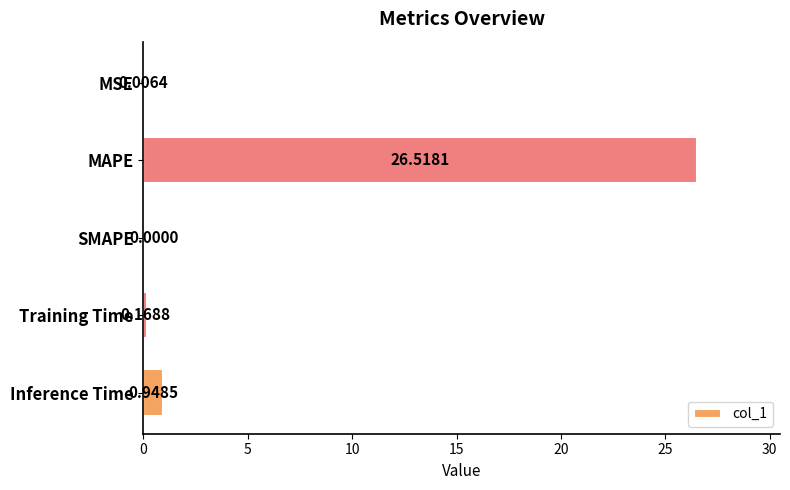

Between MSE and SMAPE, which is larger?

MSE